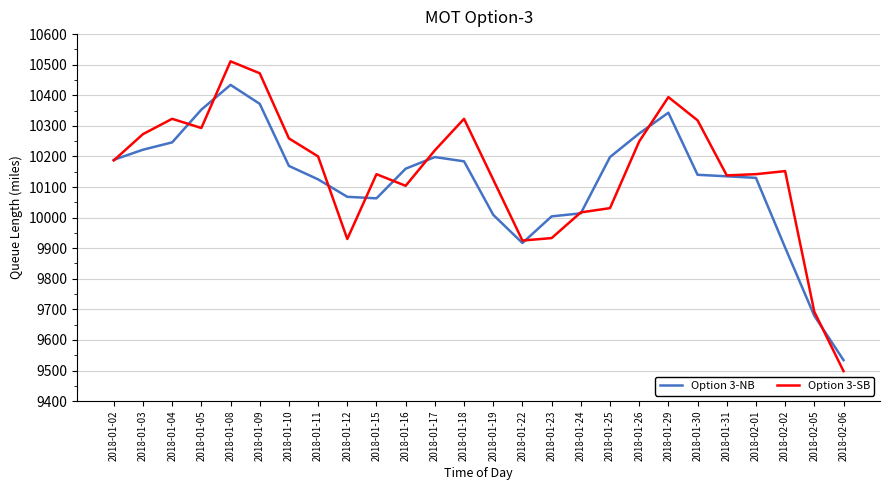

What position from the left is 2018-02-06?

26